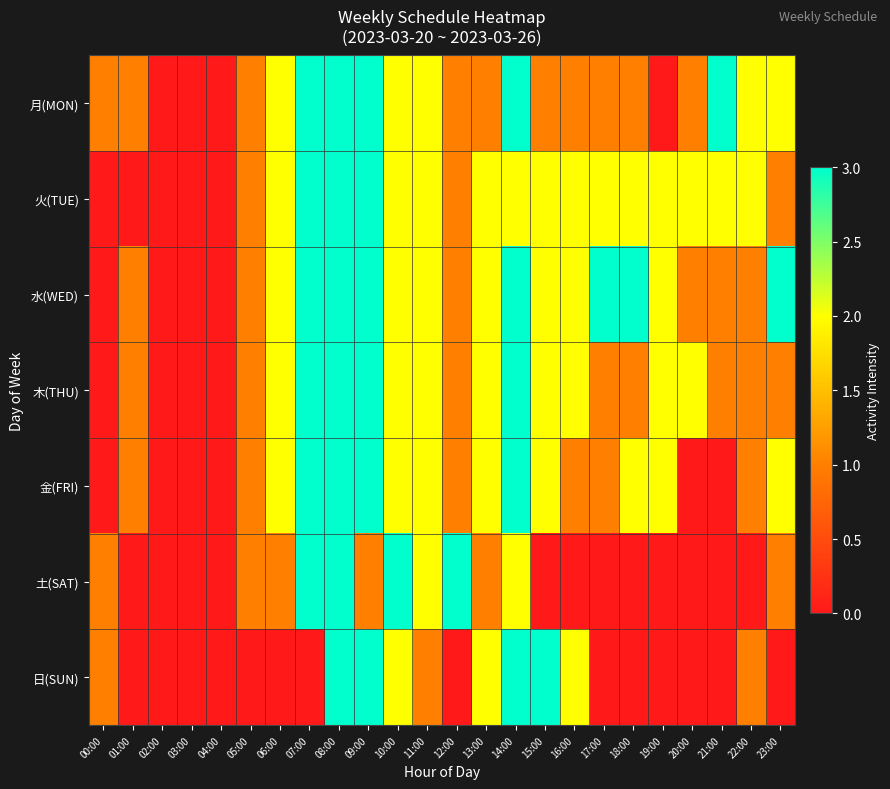

Which label corresponds to the largest value in the chart?

07:00